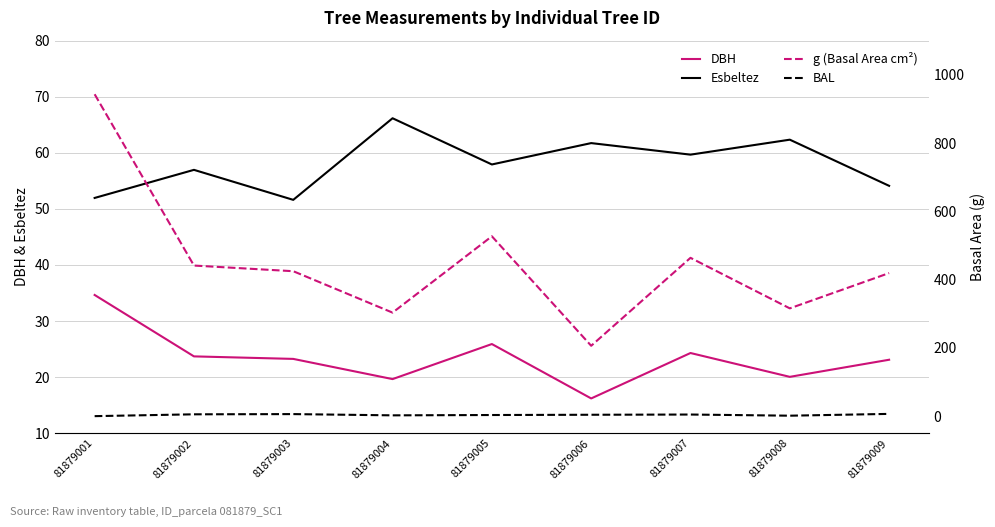

At how many categories does at least one series exceed 180?

9